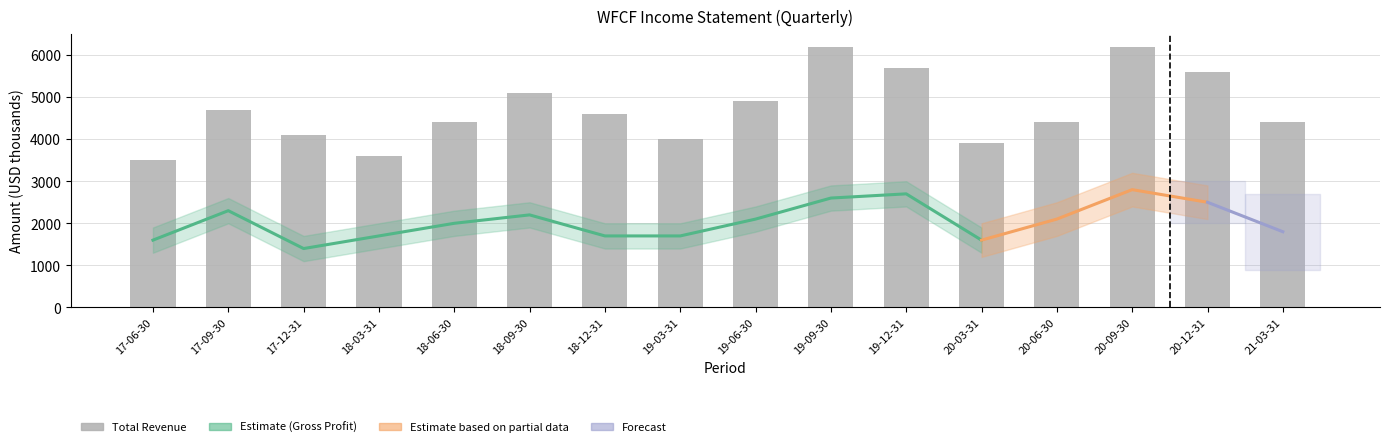

Which category has the lowest value across all series?

2017-12-31